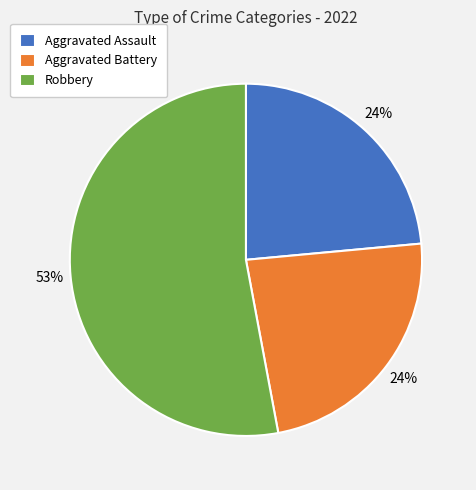

What is the largest slice in the pie chart?

Robbery